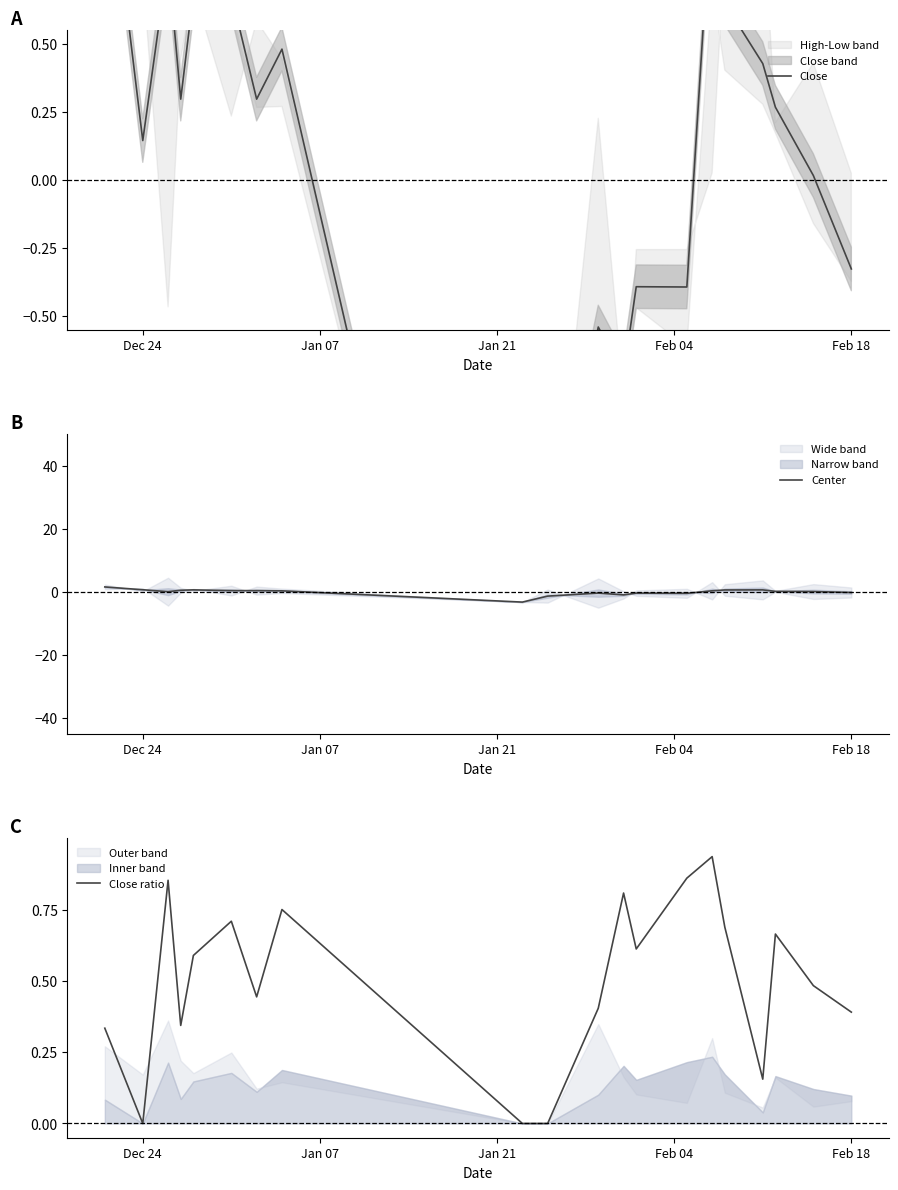

Rank the series by their maximum value, from highest to lowest.

Center, Close, Close ratio